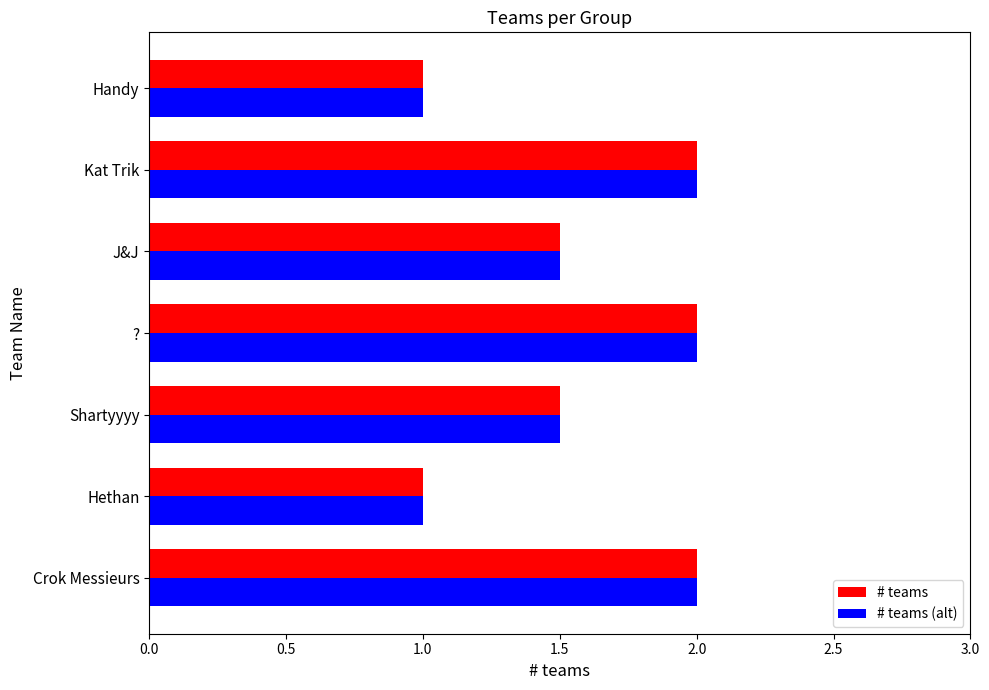

What are all the series names shown in the legend?

# teams, # teams (alt)